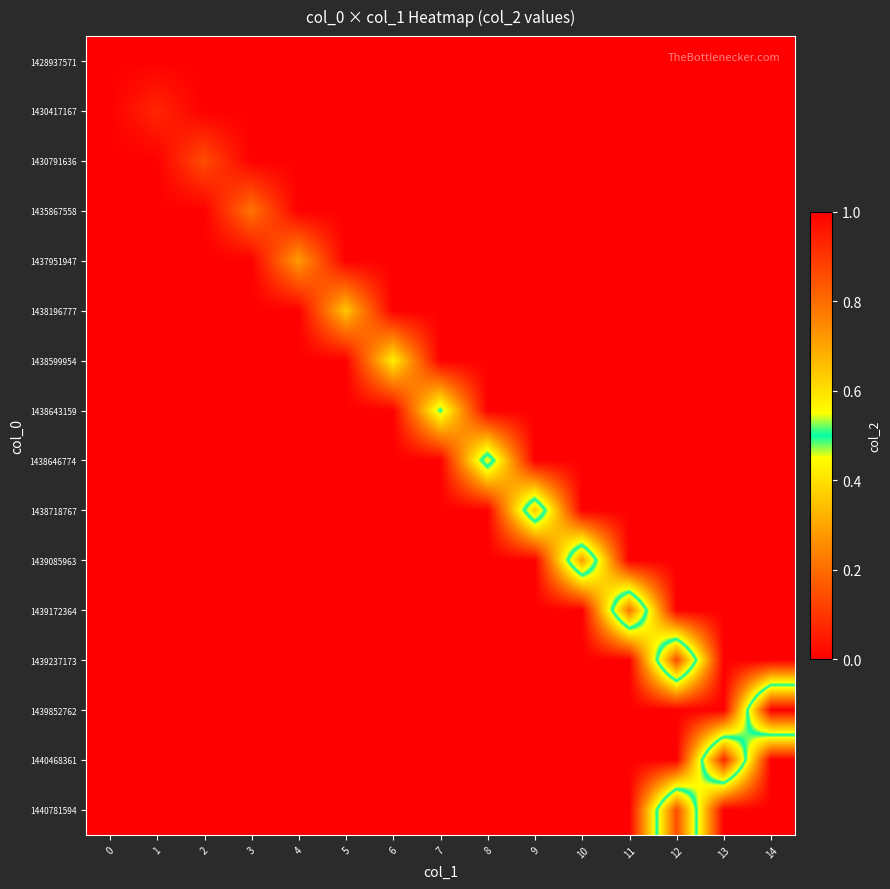

List the series in order of their peak value, lowest first.

1428937571, 1430417167, 1430791636, 1435867558, 1437951947, 1438196777, 1438599954, 1438643159, 1438646774, 1438718767, 1439085963, 1439172364, 1439237173, 1440781594, 1440468361, 1439852762